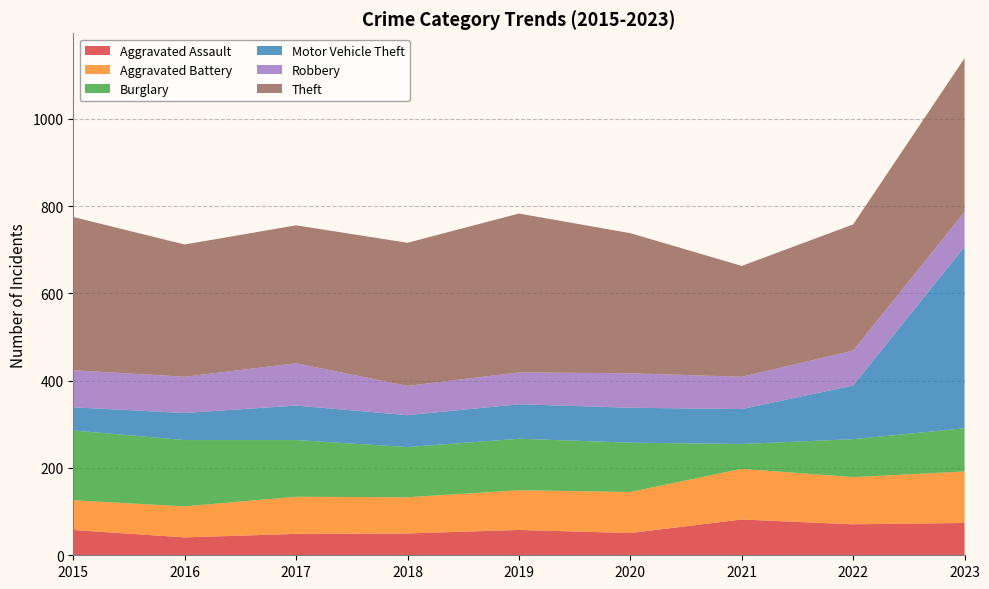

Reading left to right, transcribe all the data shown in this chart.

Aggravated Assault: 2015=58	2016=41	2017=49	2018=50	2019=58	2020=51	2021=82	2022=71	2023=74
Aggravated Battery: 2015=68	2016=71	2017=85	2018=83	2019=91	2020=94	2021=116	2022=108	2023=118
Burglary: 2015=160	2016=152	2017=130	2018=115	2019=118	2020=113	2021=57	2022=87	2023=99
Motor Vehicle Theft: 2015=53	2016=62	2017=79	2018=73	2019=79	2020=80	2021=80	2022=123	2023=416
Robbery: 2015=85	2016=83	2017=97	2018=67	2019=73	2020=79	2021=74	2022=80	2023=80
Theft: 2015=351	2016=303	2017=316	2018=328	2019=364	2020=321	2021=254	2022=289	2023=352